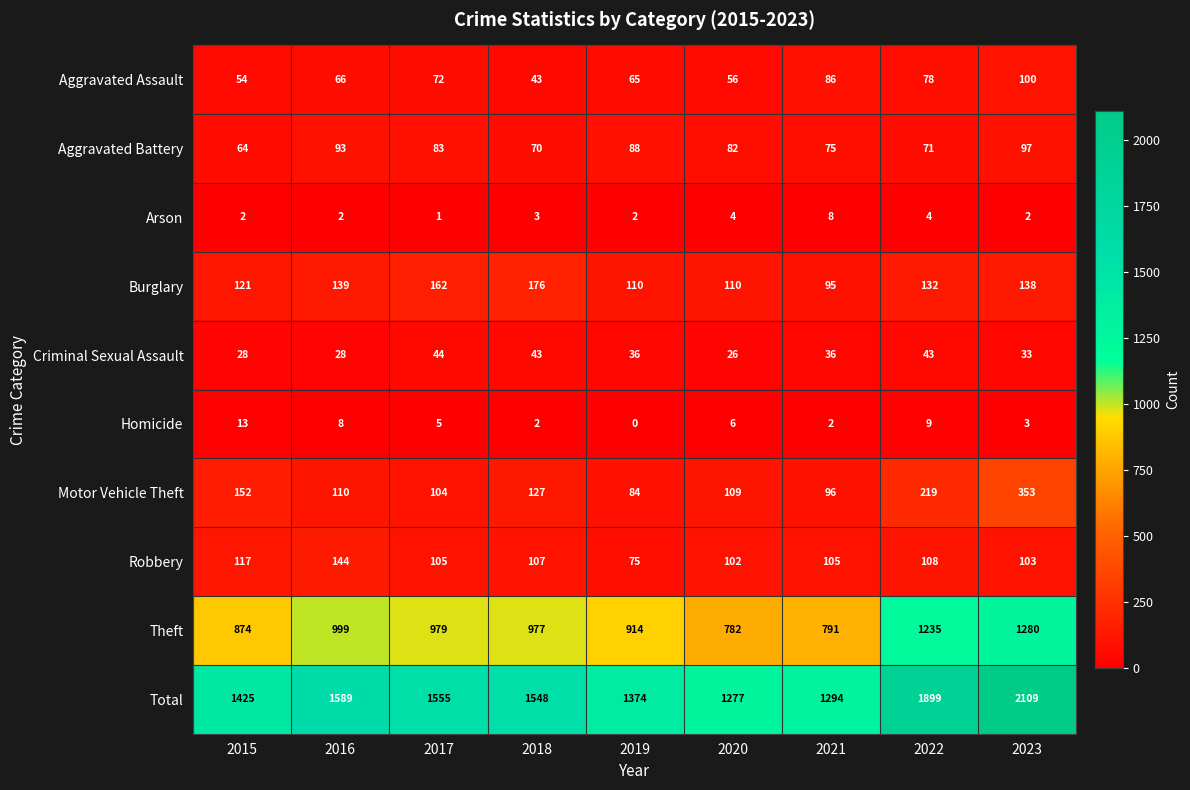

What is the greatest value displayed?

2109